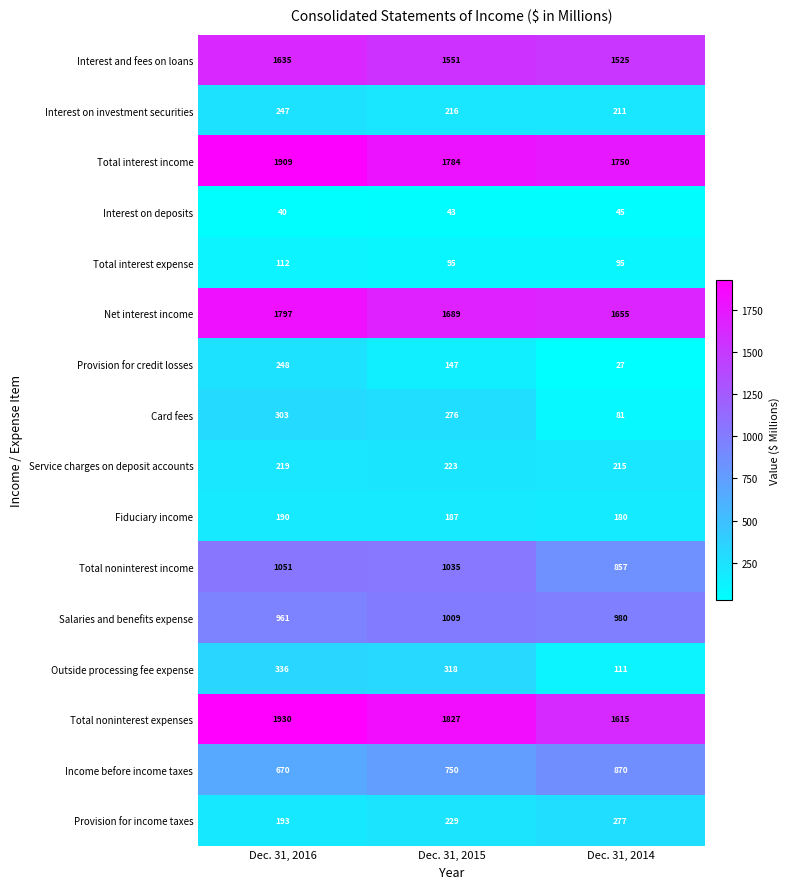

Rank the series by their maximum value, from highest to lowest.

Total noninterest expenses, Total interest income, Net interest income, Interest and fees on loans, Total noninterest income, Salaries and benefits expense, Income before income taxes, Outside processing fee expense, Card fees, Provision for income taxes, Provision for credit losses, Interest on investment securities, Service charges on deposit accounts, Fiduciary income, Total interest expense, Interest on deposits